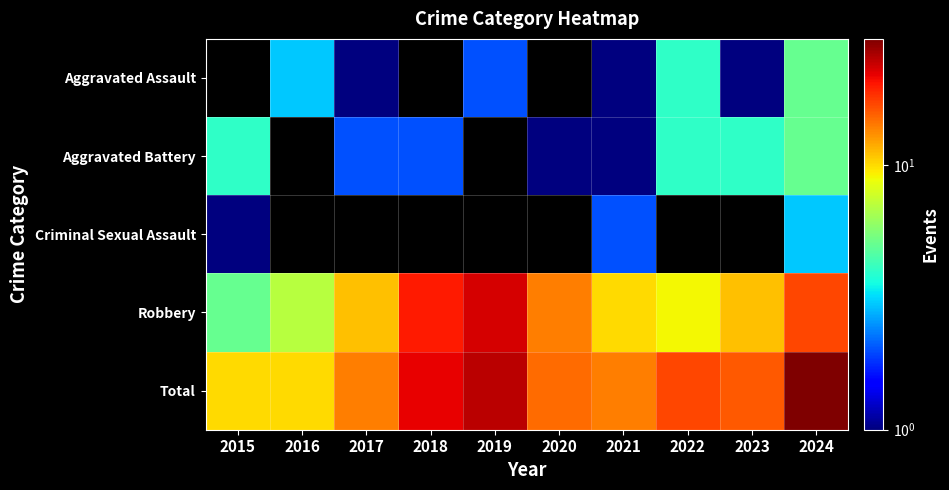

True or false: Robbery has a value of 11.0 at 2023.

True